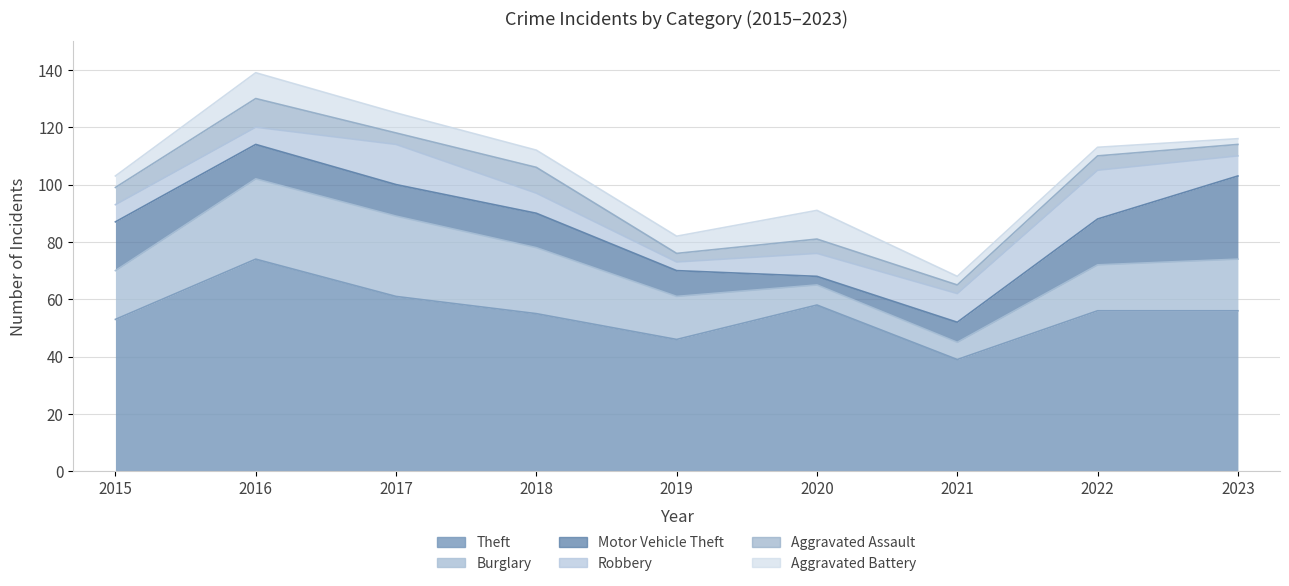

Where is Theft nearest to the value 56?

2022